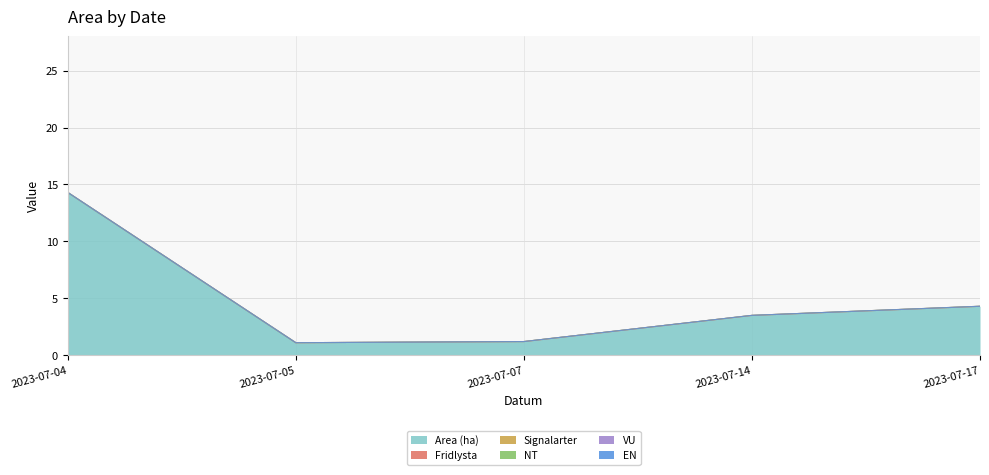

True or false: Area (ha) and Fridlysta cross at least once.

False